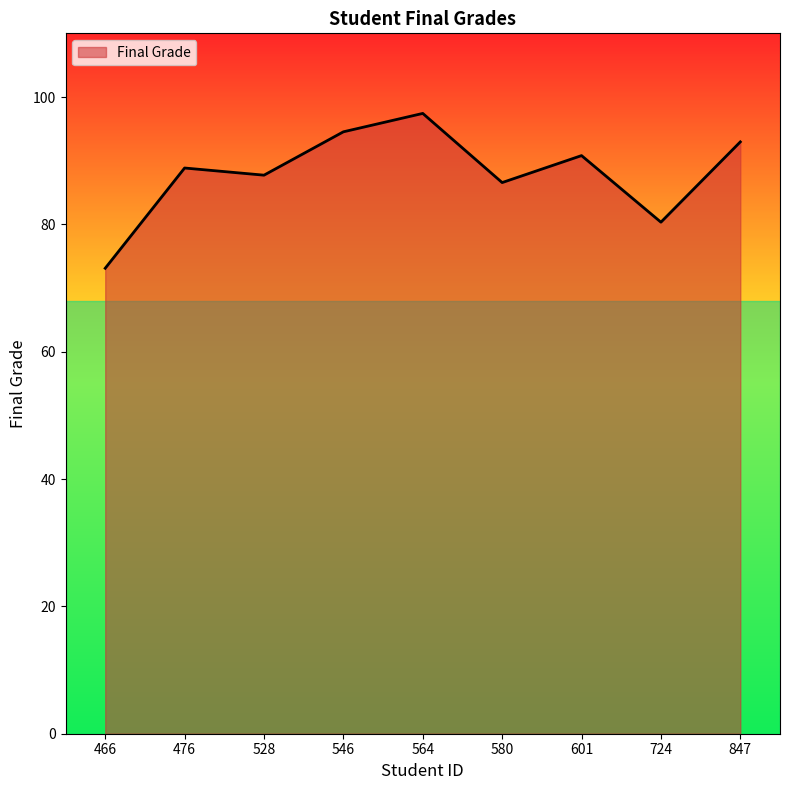

What is the change in value from 564 to 601?

-6.6